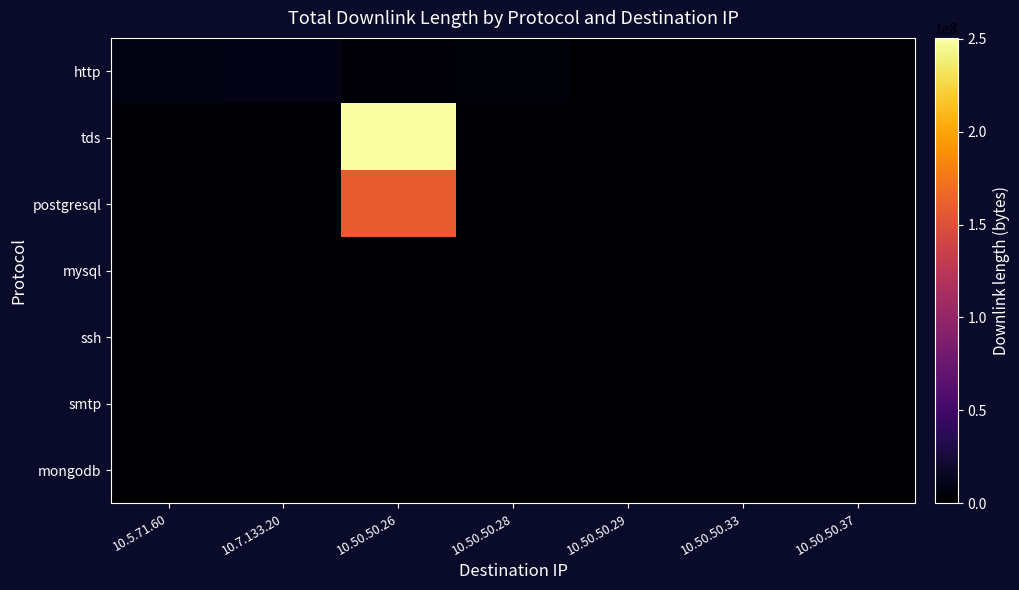

Between 10.50.50.29 and 10.50.50.33, which is larger?

10.50.50.29